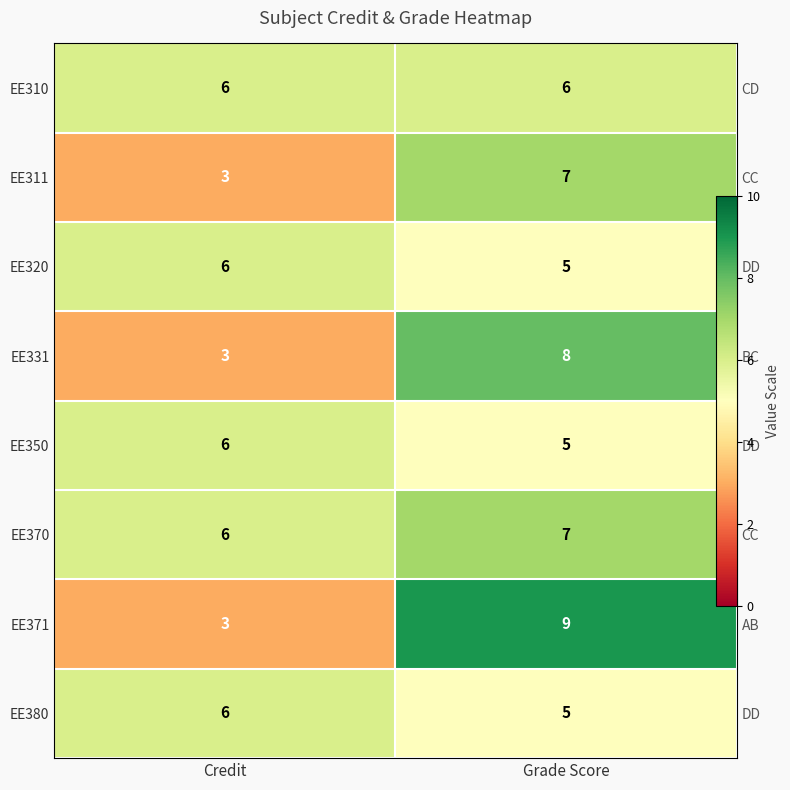

Which series changed the most between Credit and Grade Score?

EE371